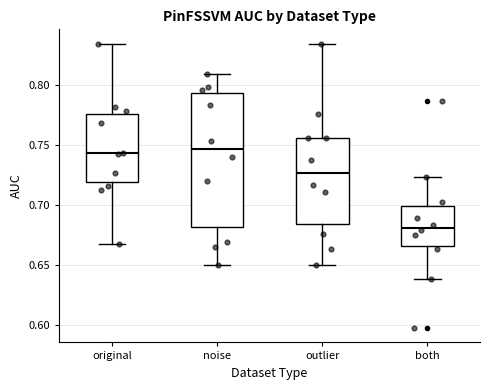

Reading left to right, transcribe this box plot: for each box, give where its median line is, the range the box spans, and where its two whiskers end, as read against the y-axis. The values are not printed on the chart, so give them approximately, as read against the axis.

original: median 0.745, box 0.720 to 0.775, whiskers 0.665 to 0.835
noise: median 0.745, box 0.680 to 0.795, whiskers 0.650 to 0.810
outlier: median 0.725, box 0.685 to 0.755, whiskers 0.650 to 0.835
both: median 0.680, box 0.665 to 0.700, whiskers 0.640 to 0.725